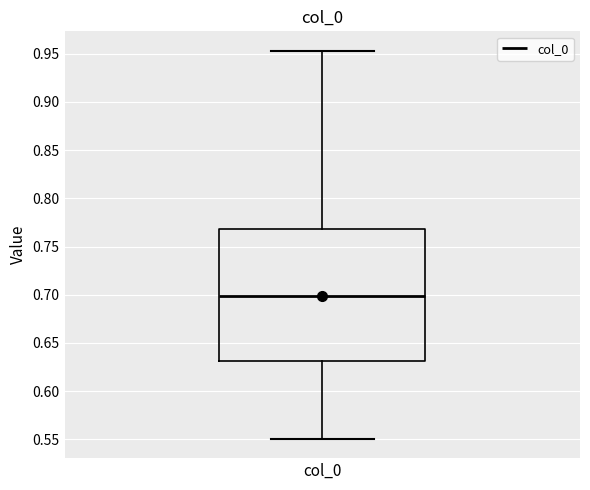

Transcribe this box plot: give where the median line is, the range the box spans, and where the two whiskers end, as read against the y-axis. The values are not printed on the chart, so give them approximately, as read against the axis.

median 0.700, box 0.630 to 0.770, whiskers 0.550 to 0.955